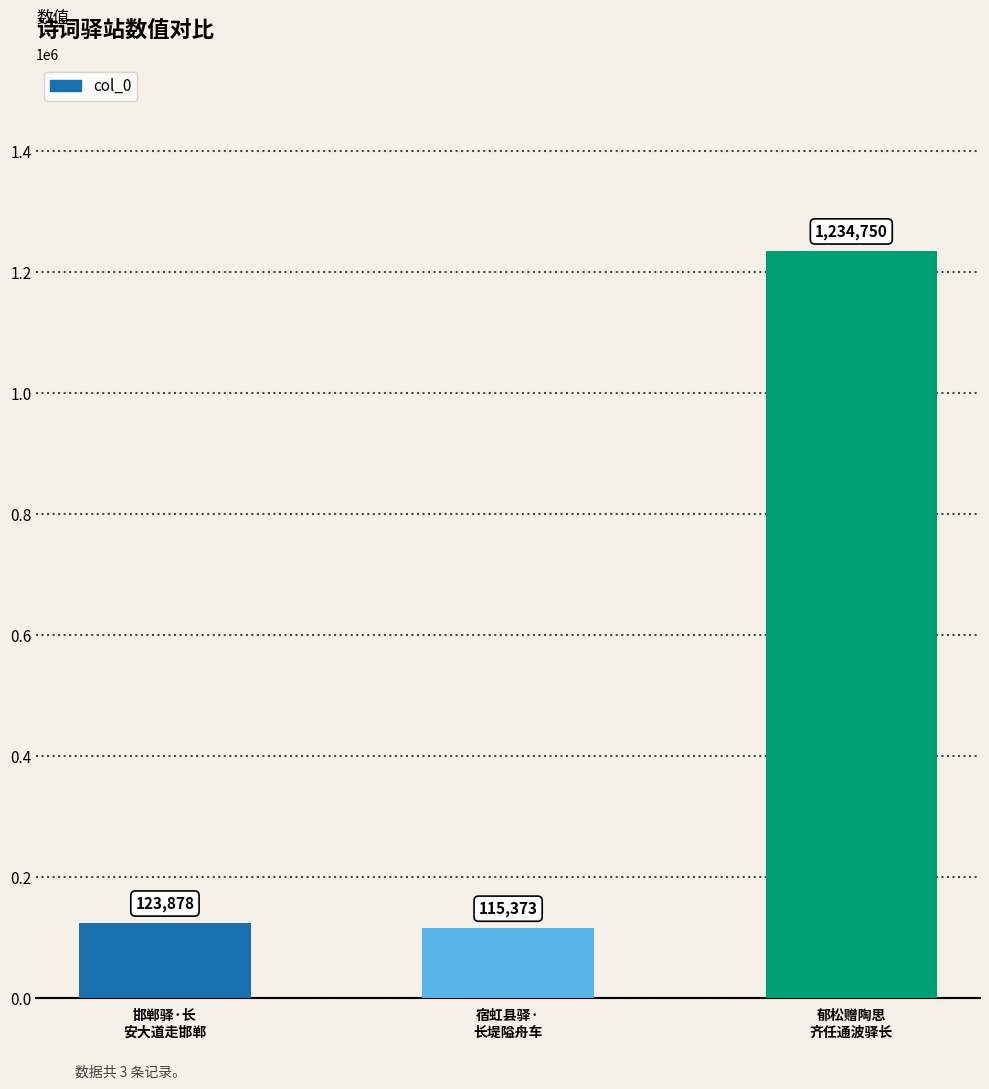

What is the value of the 2nd bar from the left?

115373